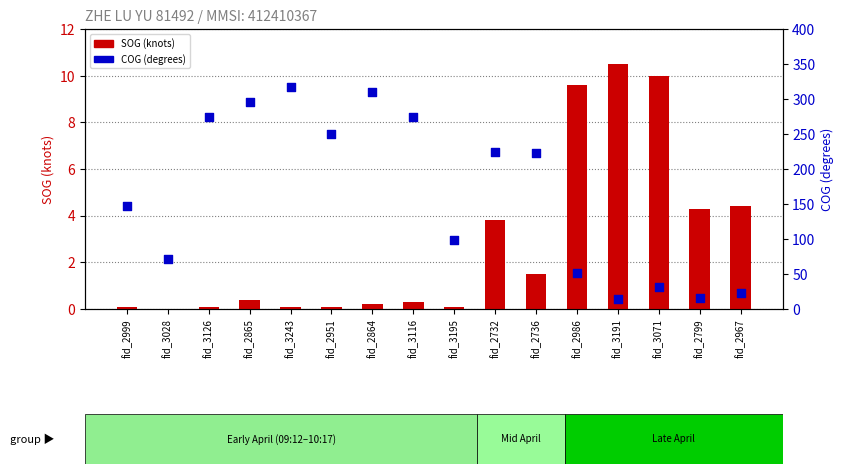

Which series has the widest spread of Y values?

COG (degrees)